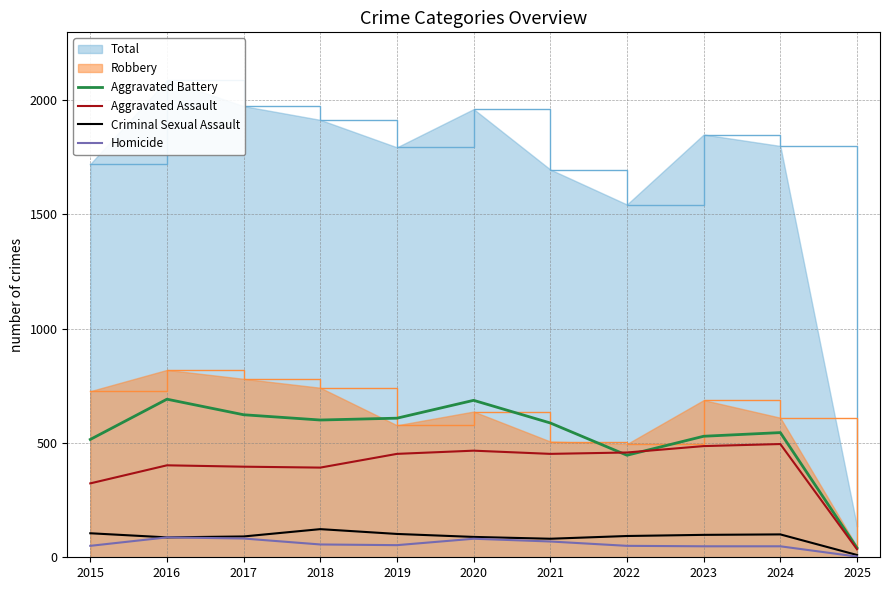

How many data points in Aggravated Battery are above 587?

5